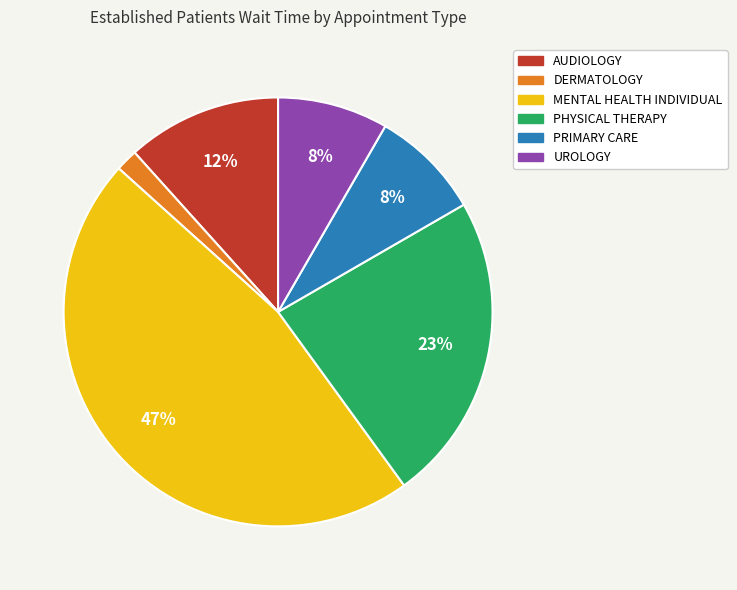

How many segments does this pie chart have?

6